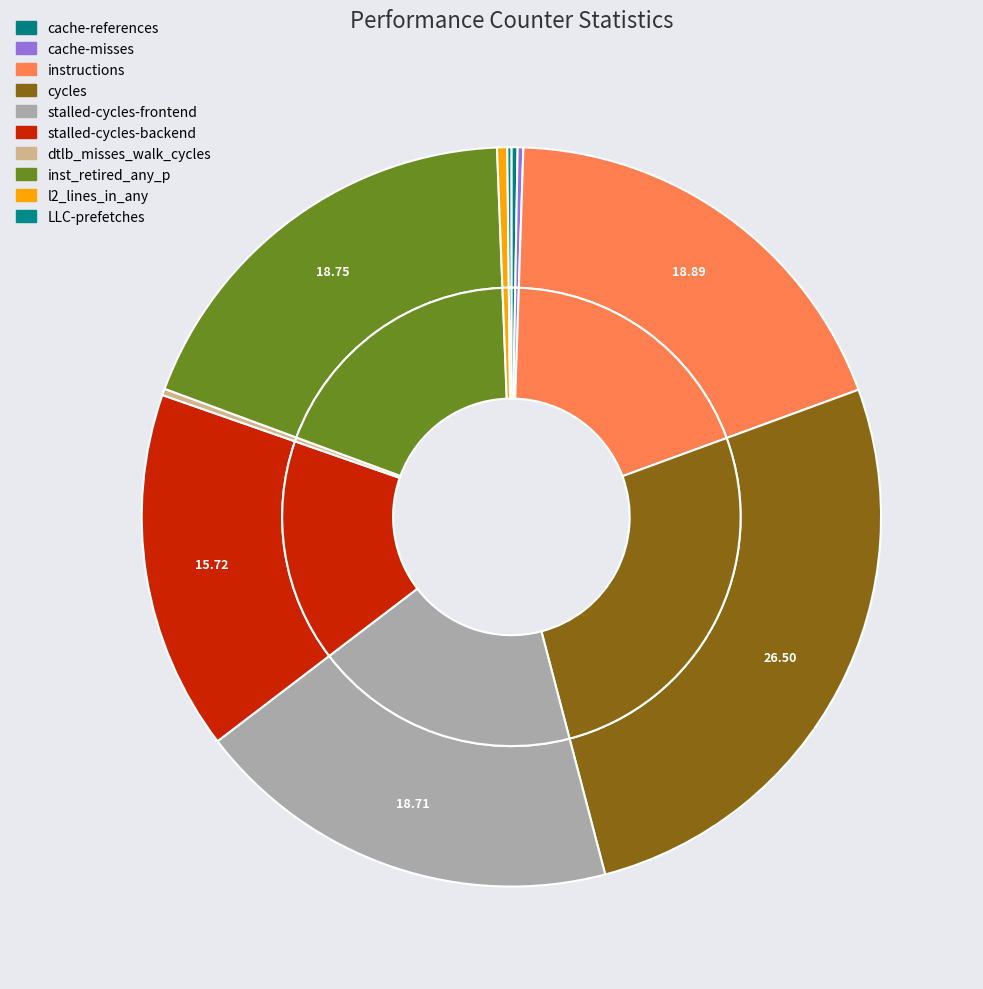

What is the ratio of the value at stalled-cycles-frontend to the value at cache-references?

69.2